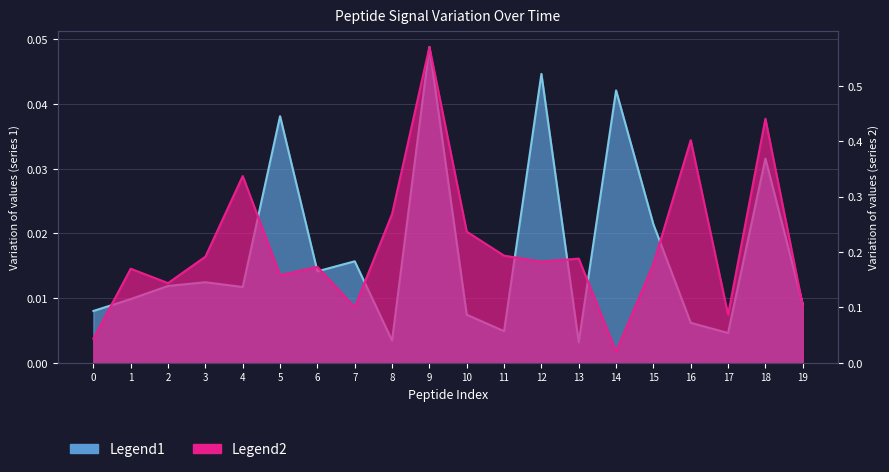

At how many categories does at least one series exceed 0?

20